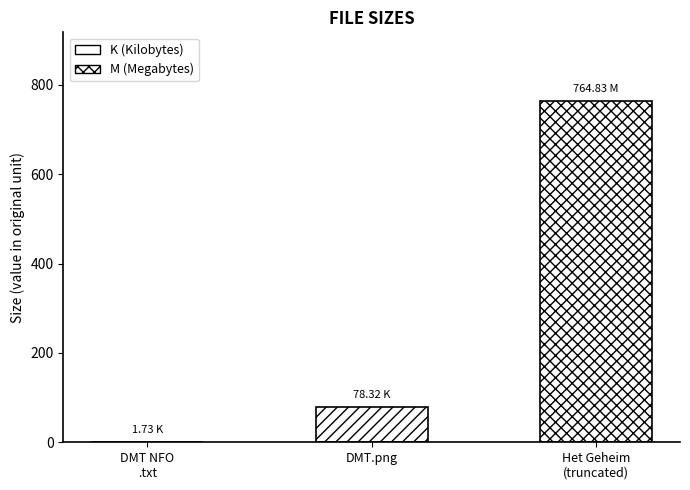

Which has a higher value, DMT.png or Het Geheim
(truncated)?

Het Geheim
(truncated)